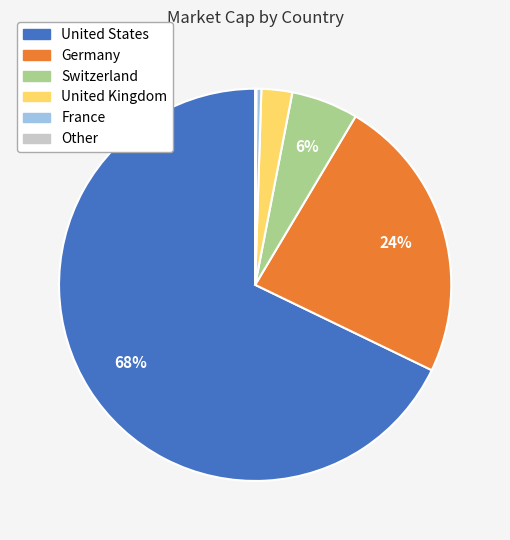

To the nearest percent, what is the average slice percentage?

17%